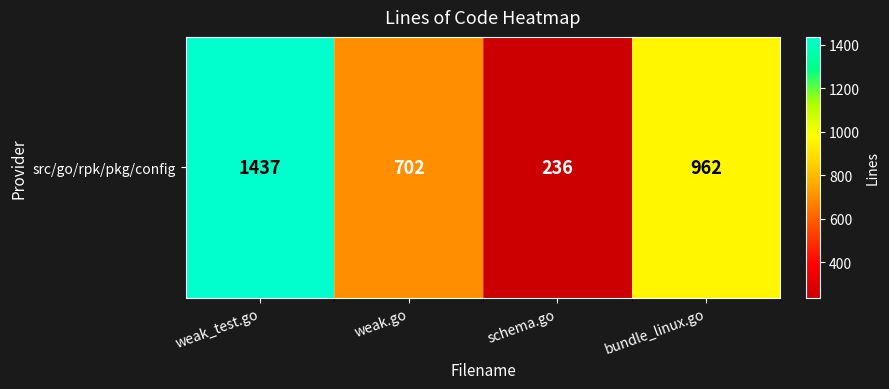

Count the values in the range 702 to 1437.

3